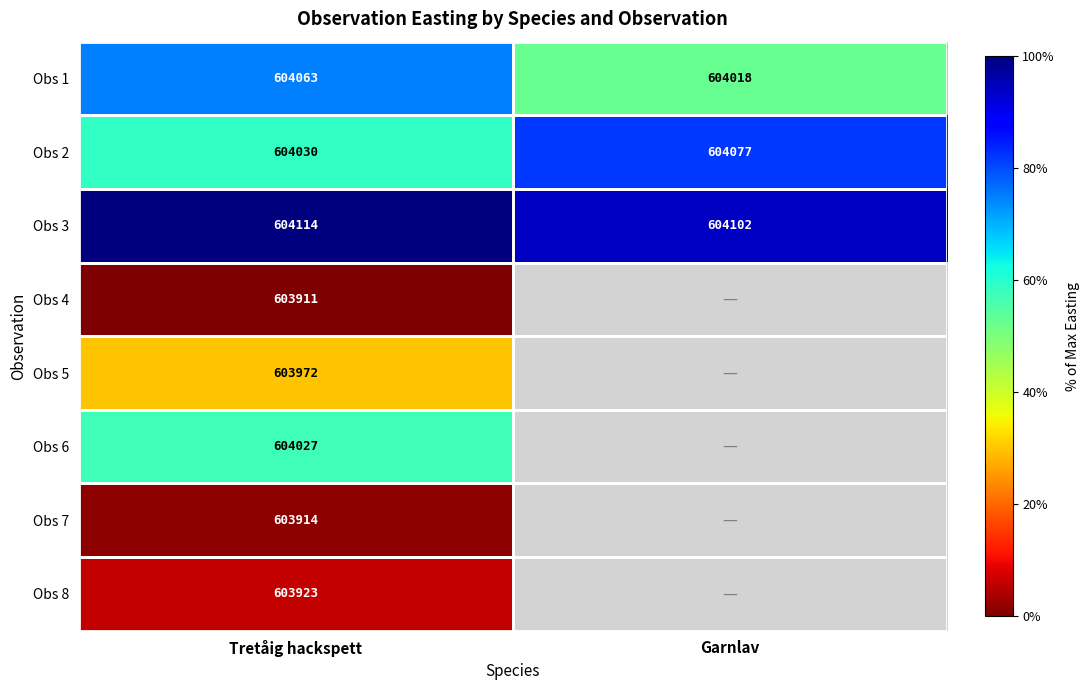

Is the value of Obs 2 at Tretåig hackspett greater than the value of Obs 3 at Tretåig hackspett?

No